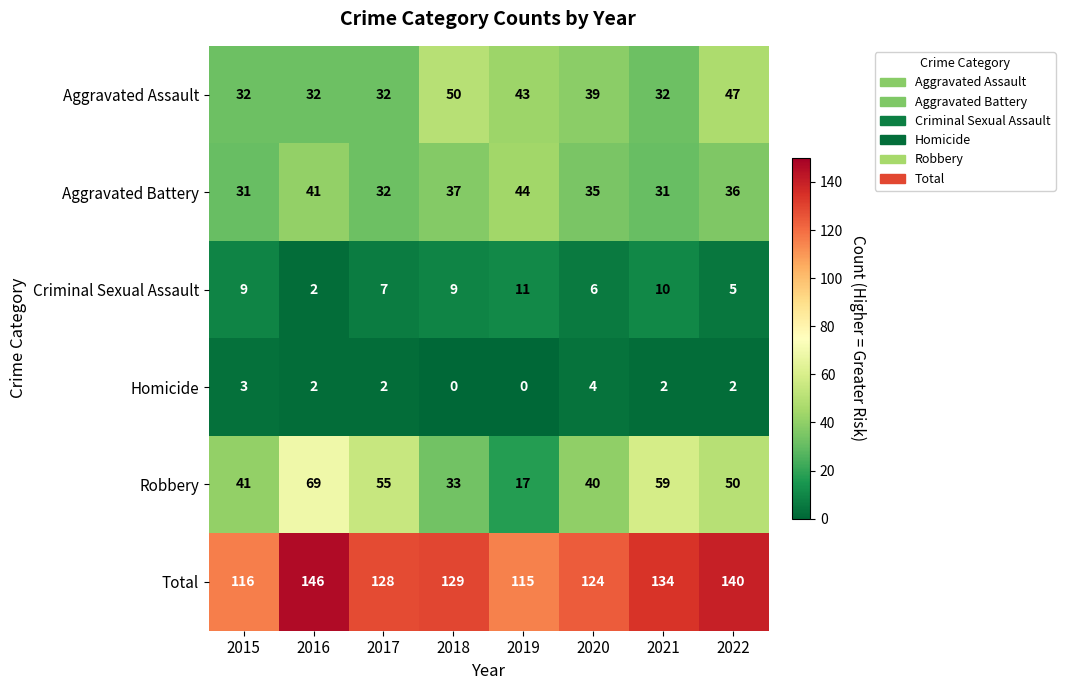

At which label is Criminal Sexual Assault closest to 6?

2020